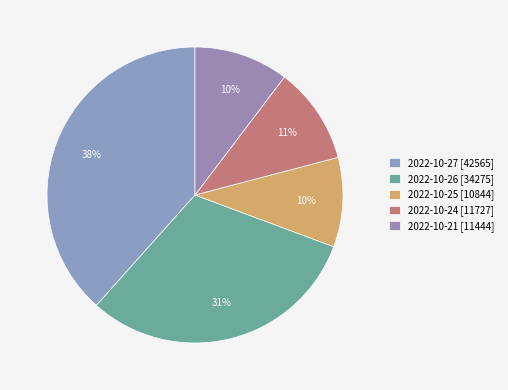

Which has a higher value, 2022-10-26 or 2022-10-24?

2022-10-26